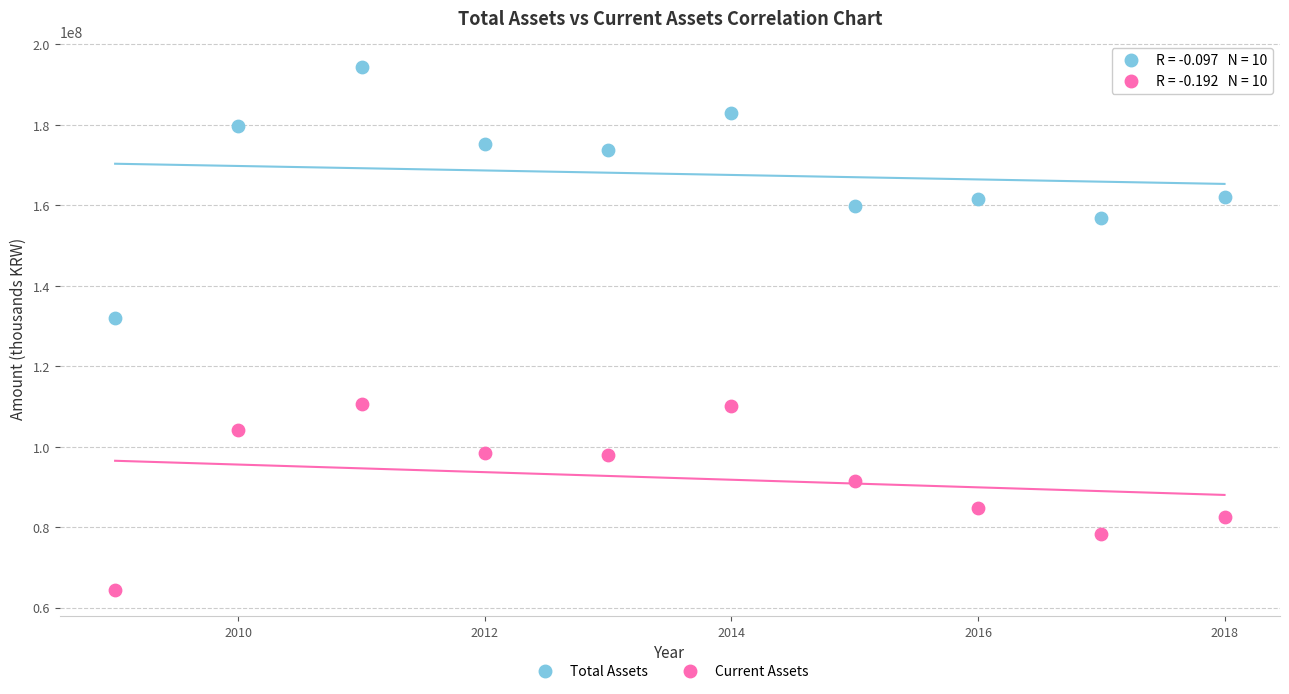

Which series has the widest spread of Y values?

Total Assets